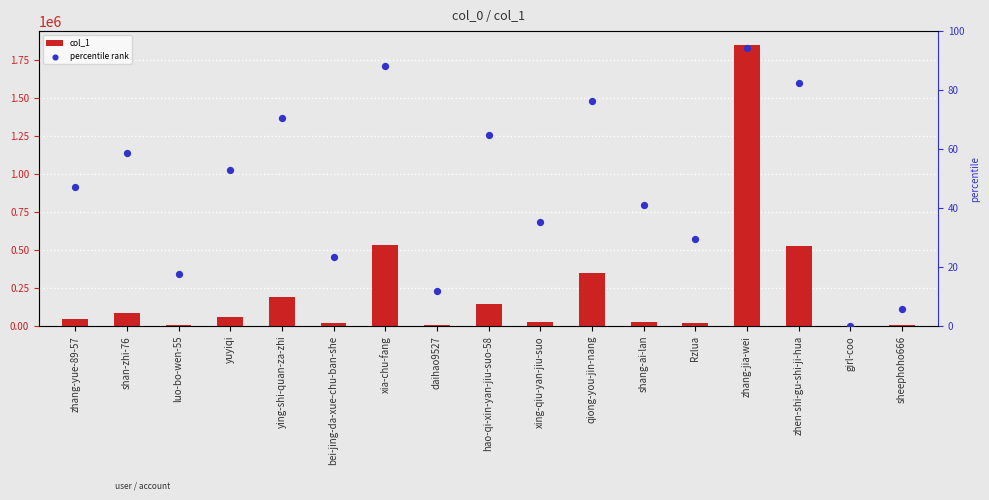

Which series reaches the minimum Y coordinate?

percentile rank